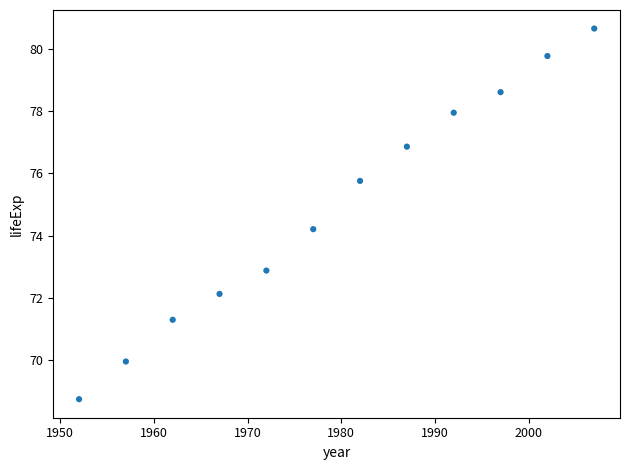

What Y value in the scatter plot is closest to 74?

74.2